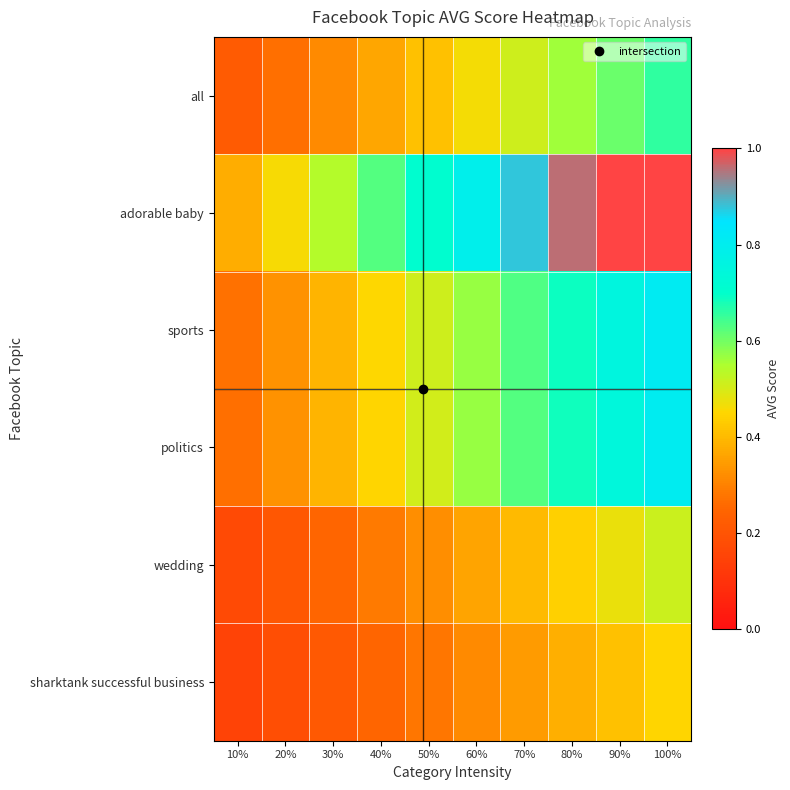

Reading left to right, what are all the values shown in this chart?

all: 10%=0.2	20%=0.3	30%=0.3	40%=0.4	50%=0.4	60%=0.5	70%=0.5	80%=0.6	90%=0.6	100%=0.7
adorable baby: 10%=0.4	20%=0.5	30%=0.5	40%=0.6	50%=0.7	60%=0.8	70%=0.9	80%=1.0	90%=1.0	100%=1.0
sports: 10%=0.3	20%=0.3	30%=0.4	40%=0.5	50%=0.5	60%=0.6	70%=0.6	80%=0.7	90%=0.8	100%=0.8
politics: 10%=0.3	20%=0.3	30%=0.4	40%=0.4	50%=0.5	60%=0.6	70%=0.6	80%=0.7	90%=0.7	100%=0.8
wedding: 10%=0.2	20%=0.2	30%=0.2	40%=0.3	50%=0.3	60%=0.4	70%=0.4	80%=0.4	90%=0.5	100%=0.5
sharktank successful business: 10%=0.1	20%=0.2	30%=0.2	40%=0.2	50%=0.3	60%=0.3	70%=0.3	80%=0.4	90%=0.4	100%=0.4